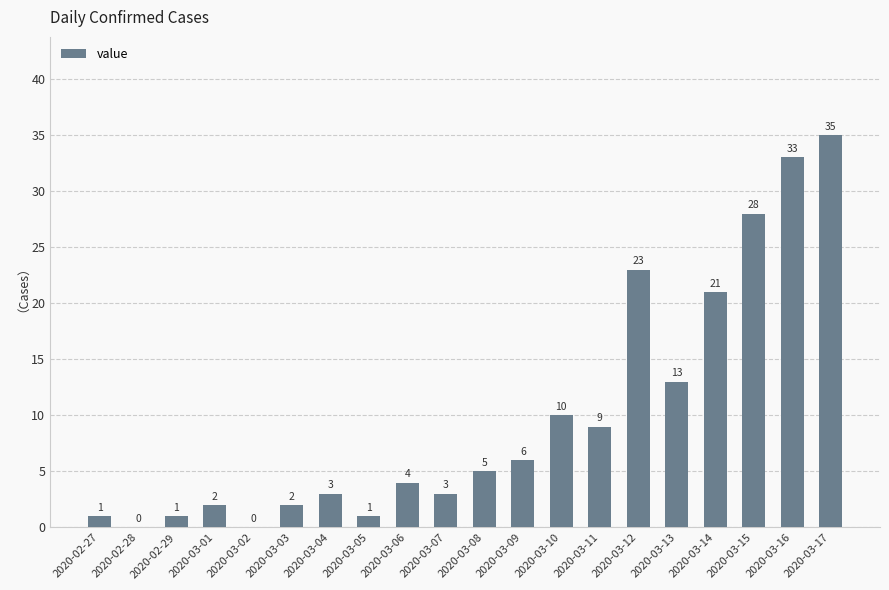

True or false: the data shows 2 at 2020-03-03.

True